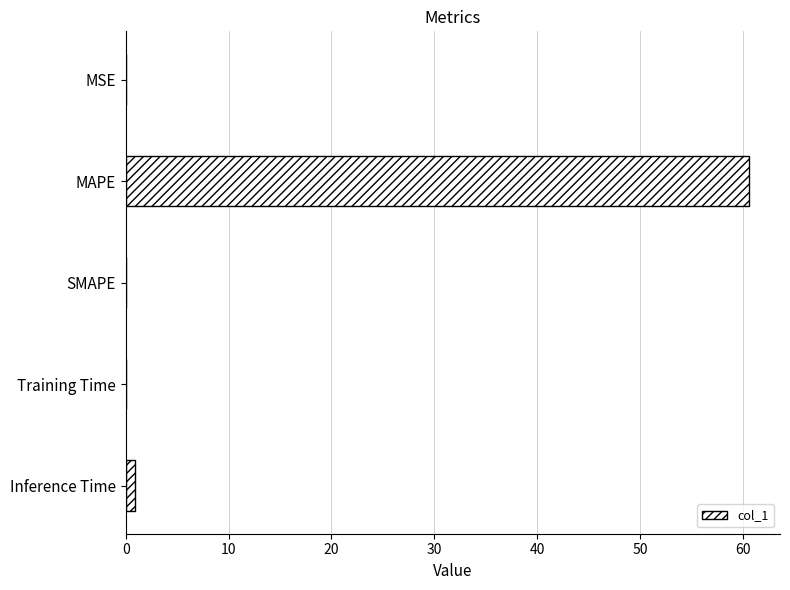

True or false: the data shows 0.0 at Training Time.

True